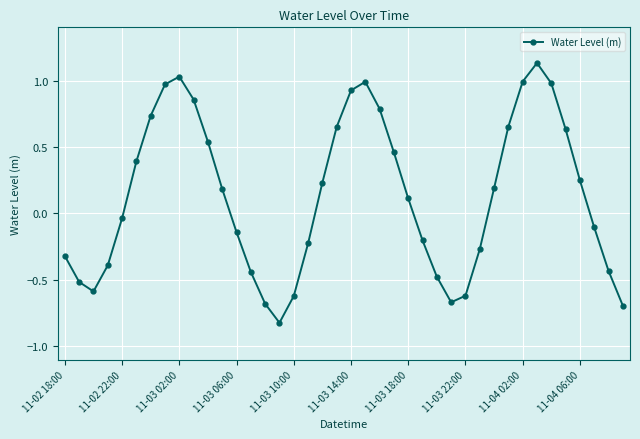

What is the sum of all values?

5.4